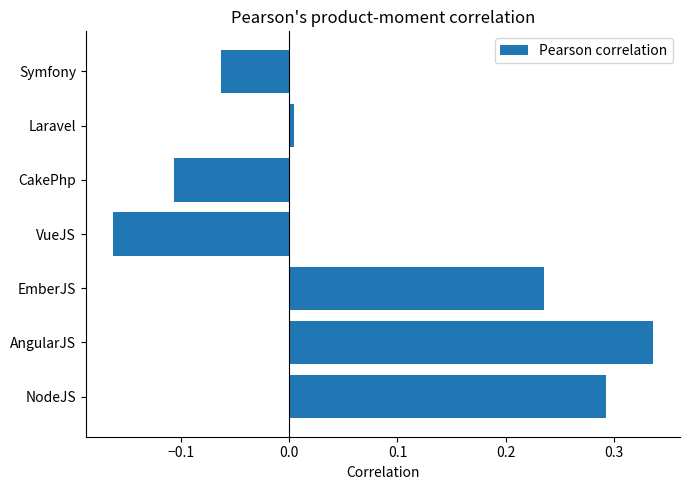

Which has a higher value, Laravel or Symfony?

Laravel